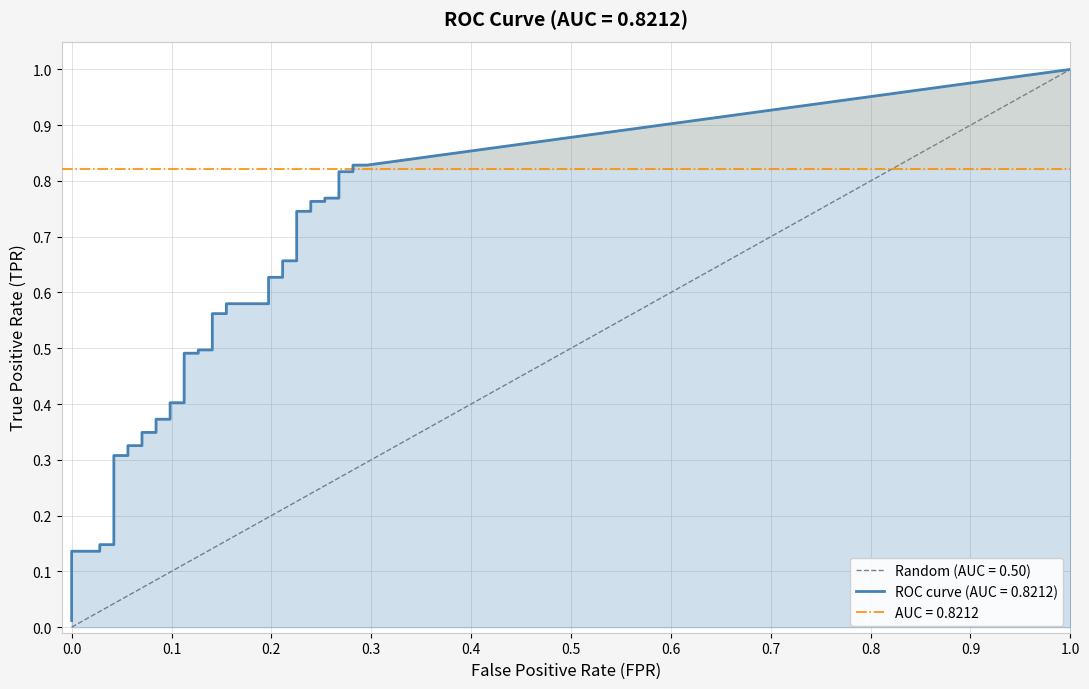

How many values in the fpr series exceed 0?

35